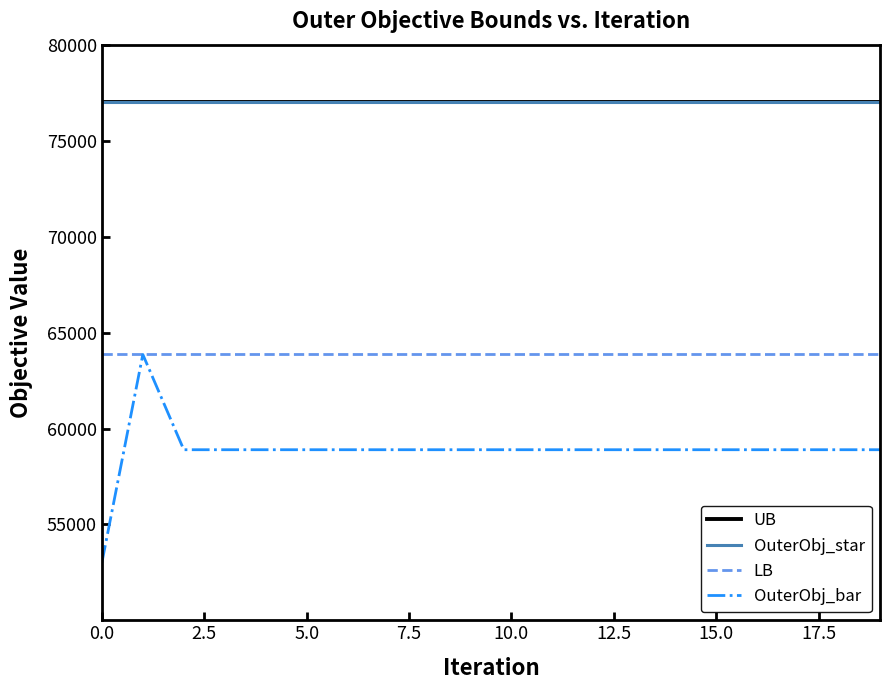

What is the average value of the LB series?

63859